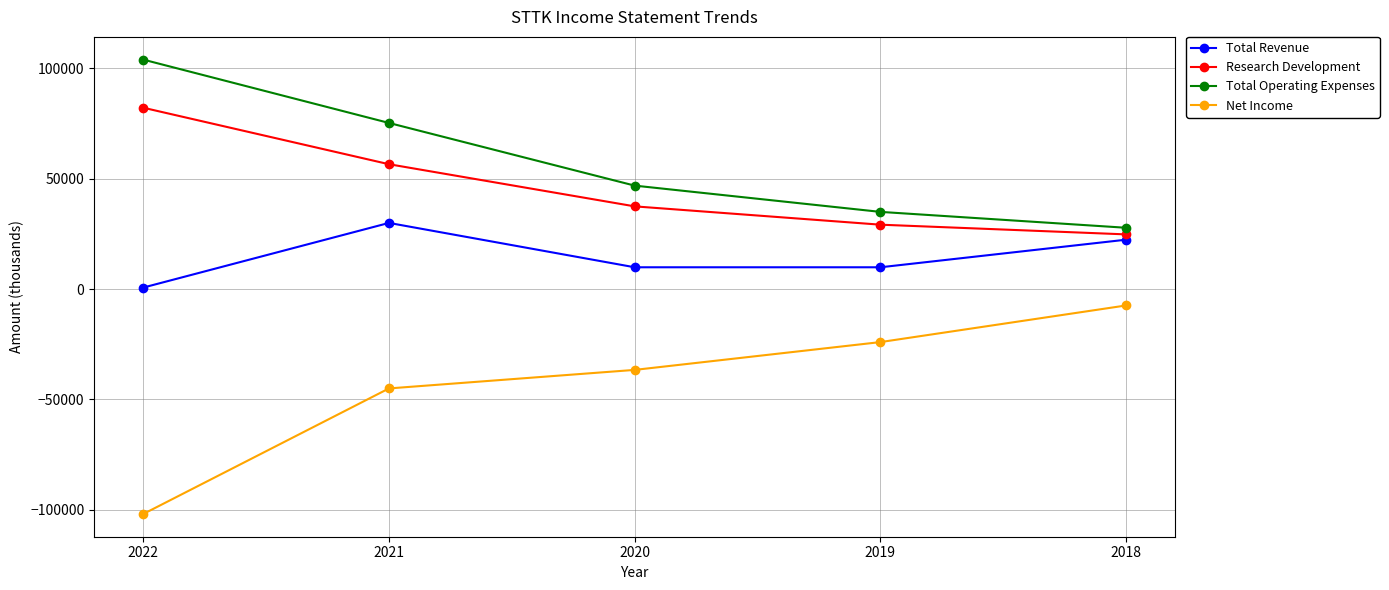

What are all the series names shown in the legend?

Total Revenue, Research Development, Total Operating Expenses, Net Income